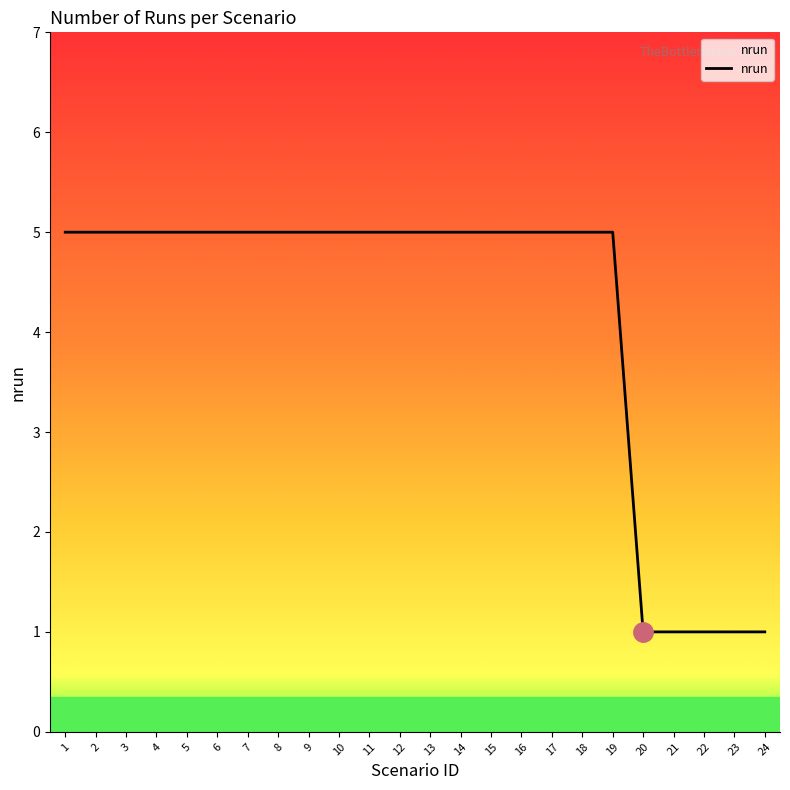

Reading left to right, transcribe all the data shown in this chart.

5	5	5	5	5	5	5	5	5	5	5	5	5	5	5	5	5	5	5	1	1	1	1	1